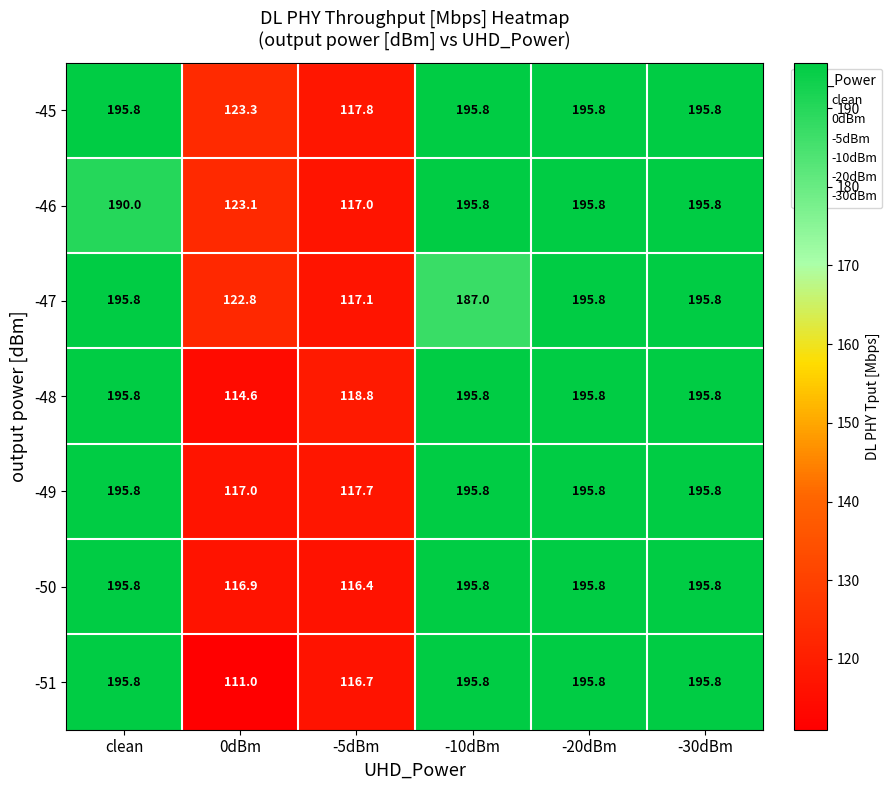

What is the minimum value shown in the chart?

111.0